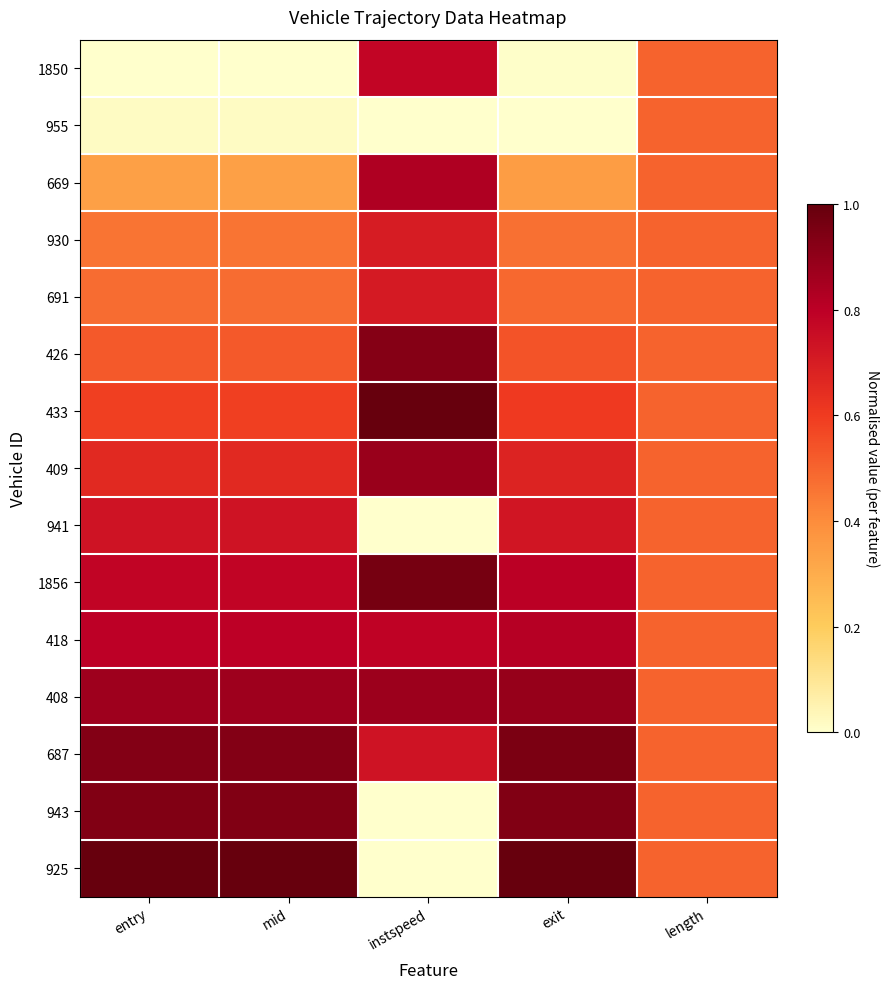

Reading left to right, extract all data points from this chart.

1850: entry=0.0	mid=0.0	instspeed=0.8	exit=0.0	length=0.5
955: entry=0.0	mid=0.0	instspeed=0.0	exit=0.0	length=0.5
669: entry=0.3	mid=0.3	instspeed=0.8	exit=0.3	length=0.5
930: entry=0.5	mid=0.5	instspeed=0.7	exit=0.5	length=0.5
691: entry=0.5	mid=0.5	instspeed=0.7	exit=0.5	length=0.5
426: entry=0.5	mid=0.5	instspeed=0.9	exit=0.5	length=0.5
433: entry=0.6	mid=0.6	instspeed=1.0	exit=0.6	length=0.5
409: entry=0.7	mid=0.7	instspeed=0.9	exit=0.7	length=0.5
941: entry=0.7	mid=0.7	instspeed=0.0	exit=0.7	length=0.5
1856: entry=0.8	mid=0.8	instspeed=1.0	exit=0.8	length=0.5
418: entry=0.8	mid=0.8	instspeed=0.8	exit=0.8	length=0.5
408: entry=0.9	mid=0.9	instspeed=0.9	exit=0.9	length=0.5
687: entry=0.9	mid=0.9	instspeed=0.7	exit=1.0	length=0.5
943: entry=0.9	mid=0.9	instspeed=0.0	exit=0.9	length=0.5
925: entry=1.0	mid=1.0	instspeed=0.0	exit=1.0	length=0.5